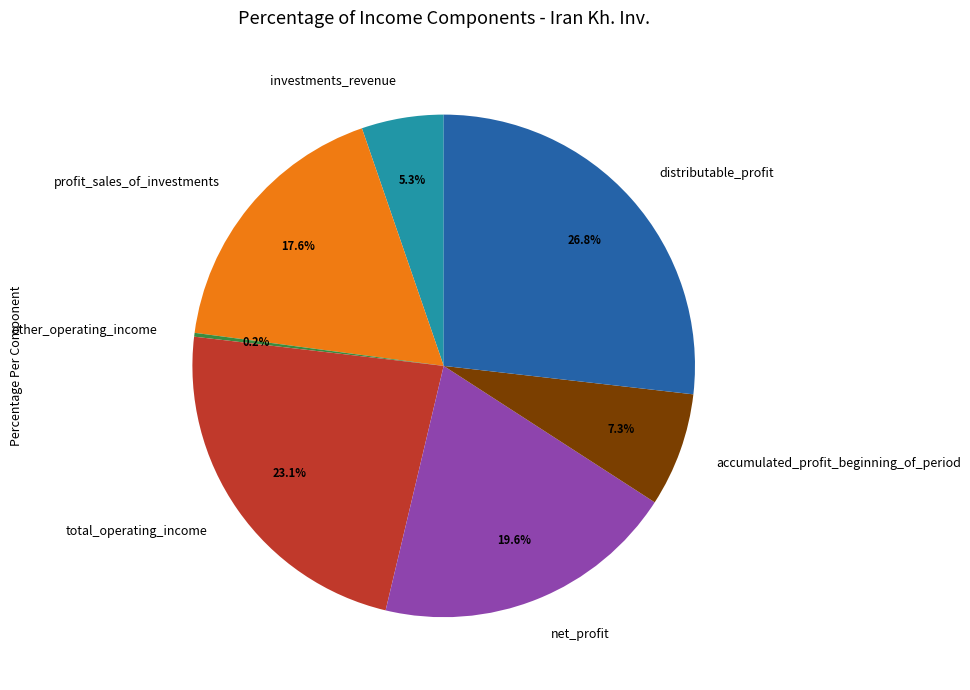

Is there any slice that represents more than half of the pie?

No